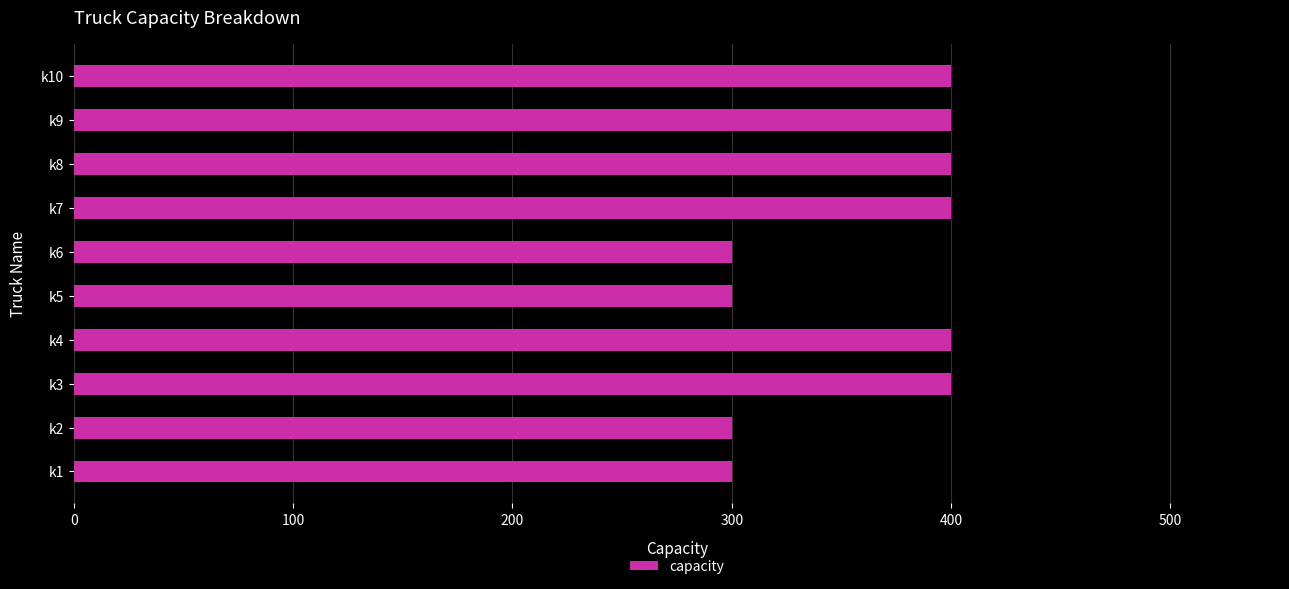

Count the number of categories in the chart.

10